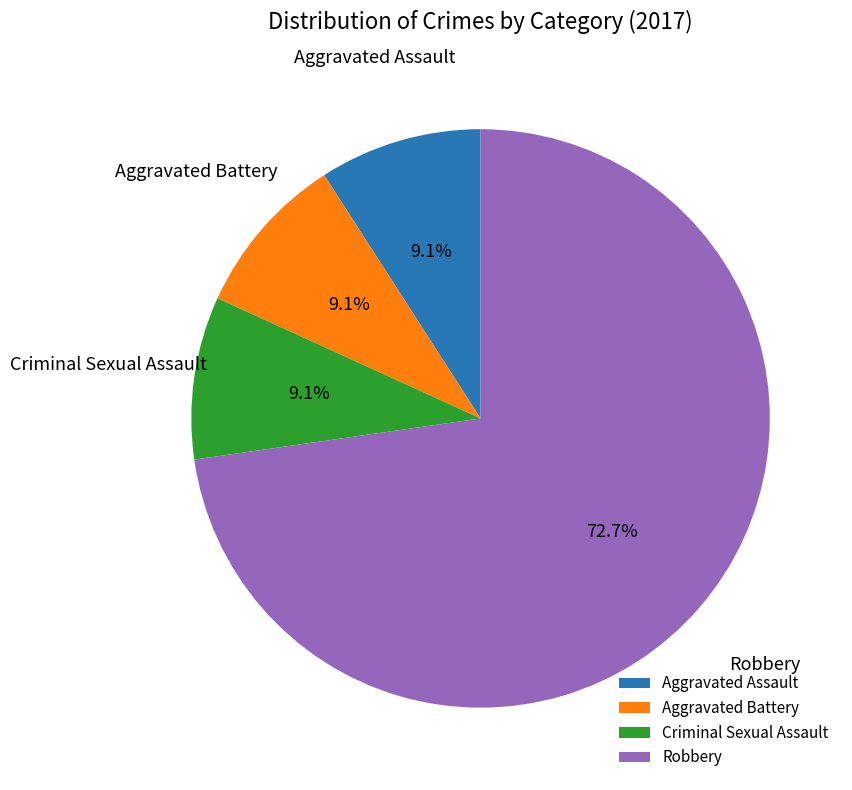

Is there a majority slice in this chart?

Yes